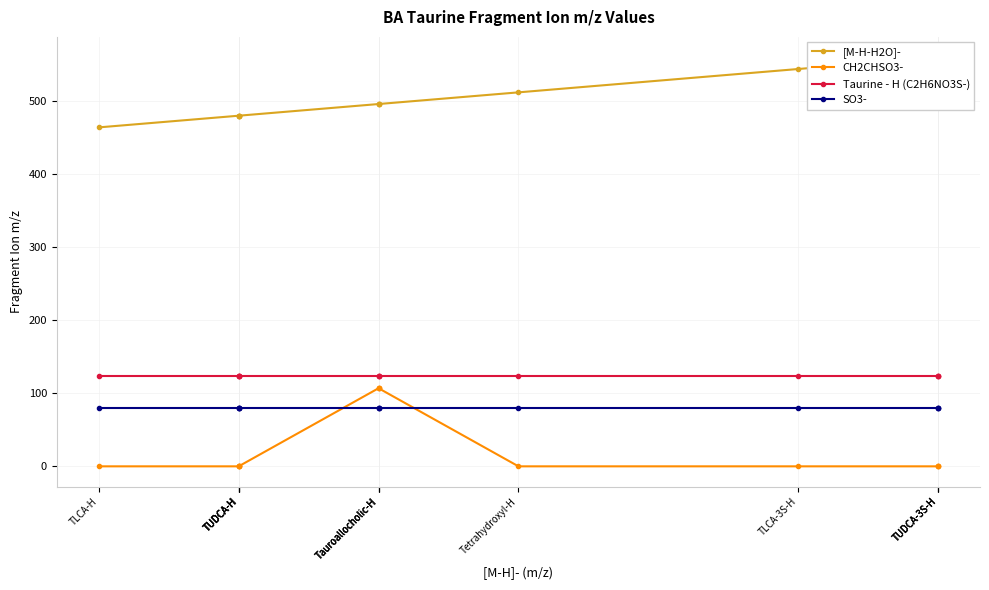

Which category has the lowest value across all series?

TLCA-H